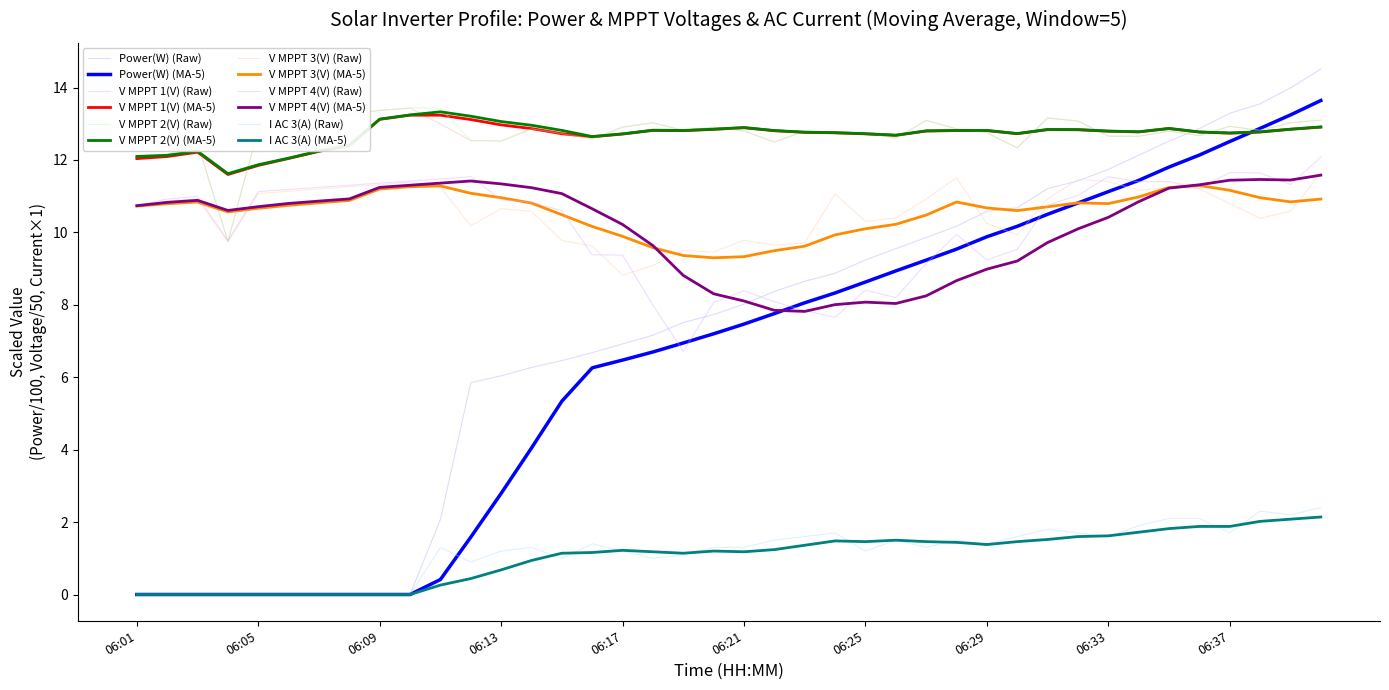

How many lines are shown in the chart?

12